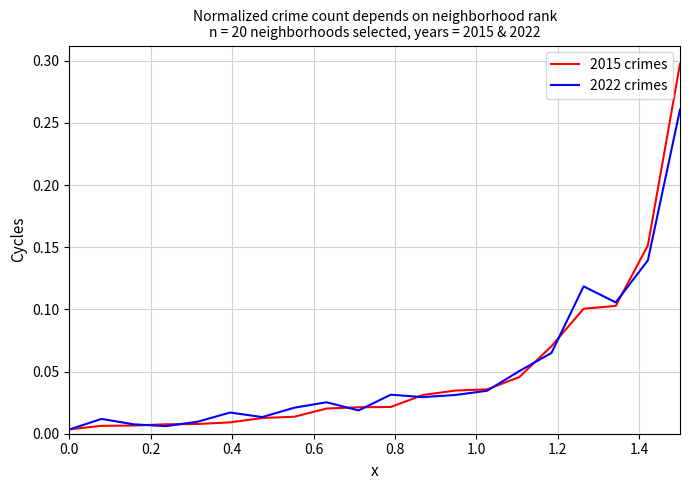

Which series has the widest spread of values?

2015 crimes